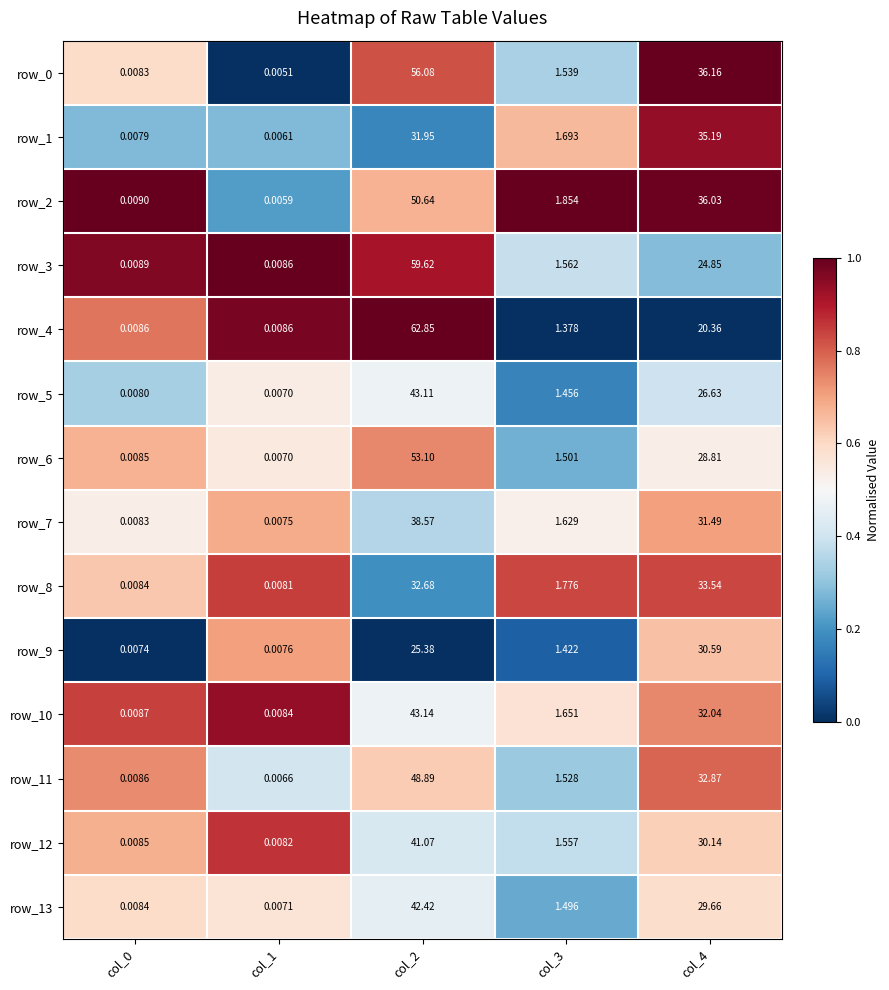

Is the value of row_0 at col_4 greater than the value of row_8 at col_3?

Yes